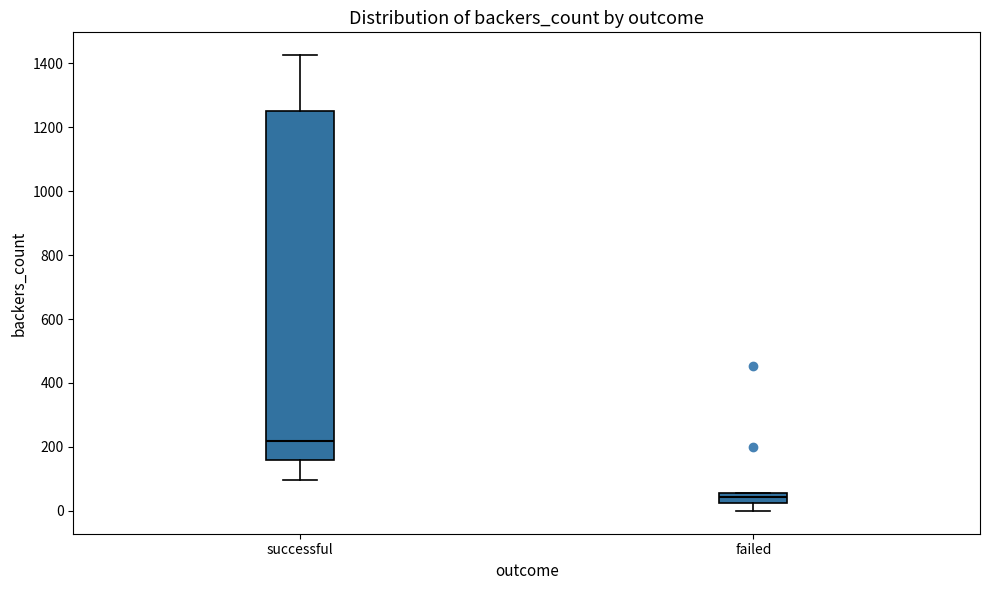

Where does the median line of the box for successful sit on the y-axis? The values are not printed on the chart, so give them approximately, as read against the axis.

220